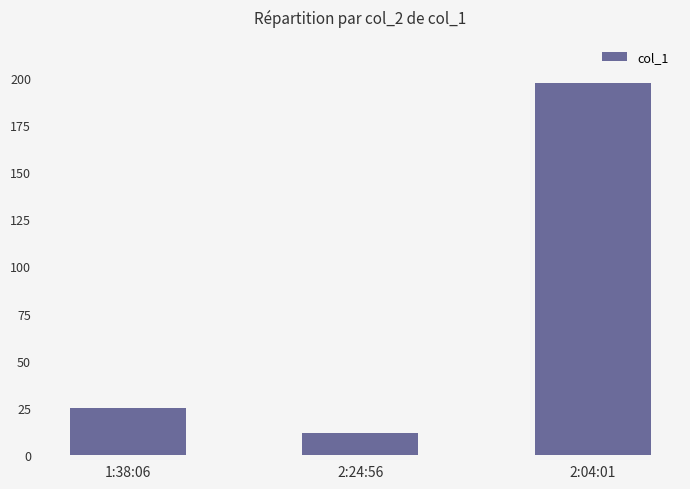

List the labels in order of value, largest first.

2:04:01, 1:38:06, 2:24:56